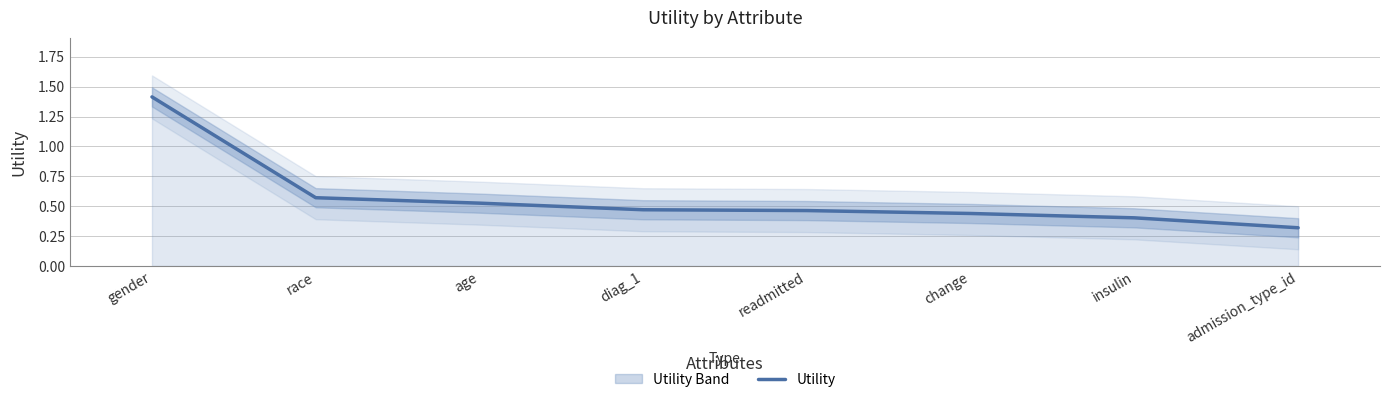

What is the difference between the second highest and minimum values?

0.3